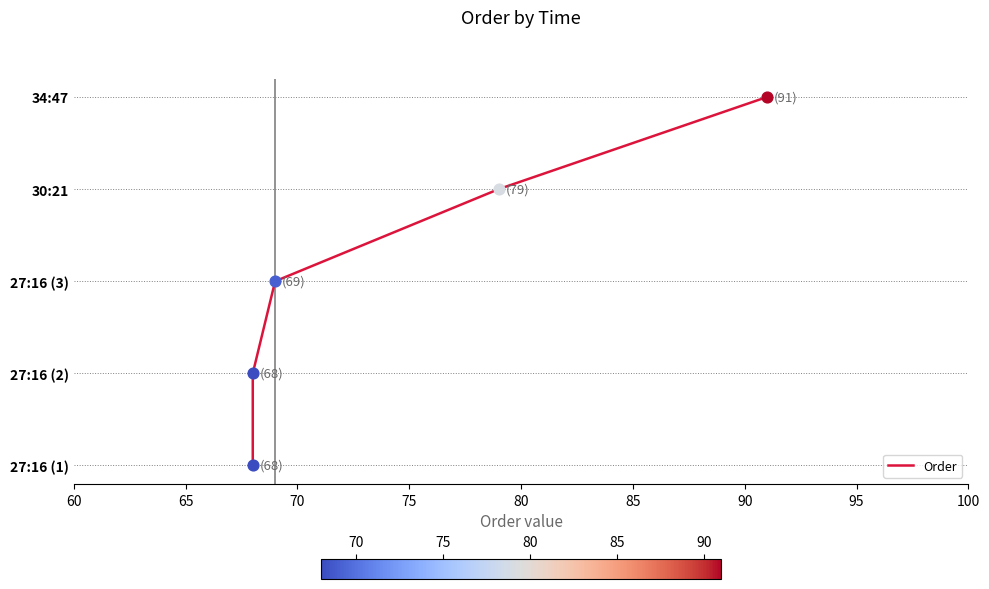

What is the ratio of the value at 70 to the value at 80?

0.5